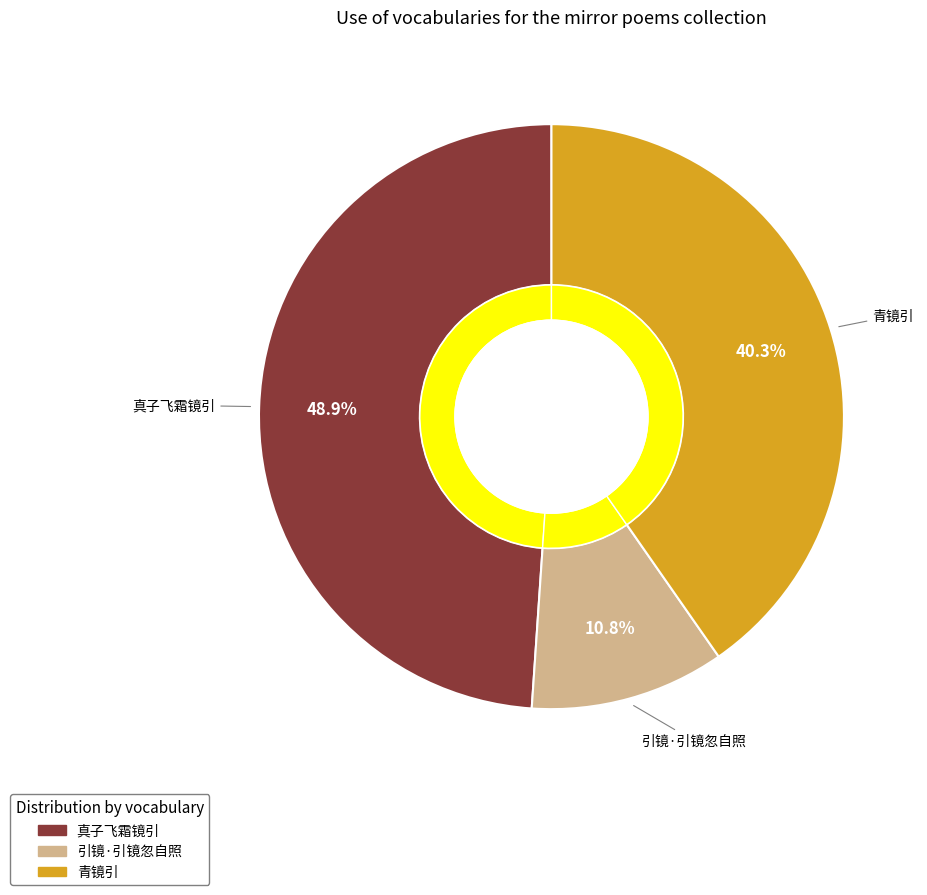

How many segments does this pie chart have?

3